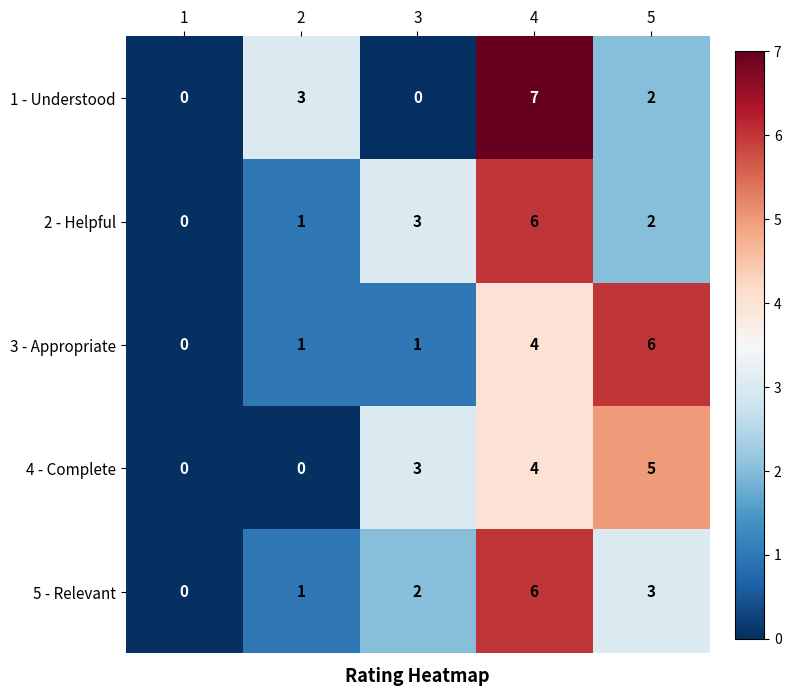

What is the difference between the second highest and second lowest values in the 3 - Appropriate series?

3